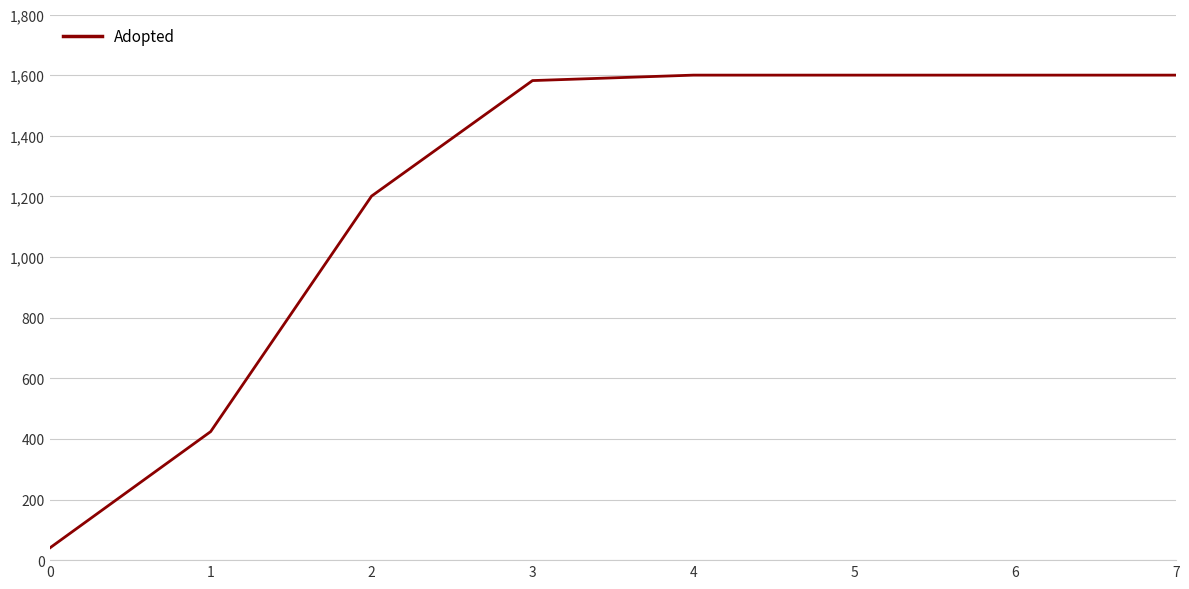

What is the difference between the maximum and minimum values?

1560